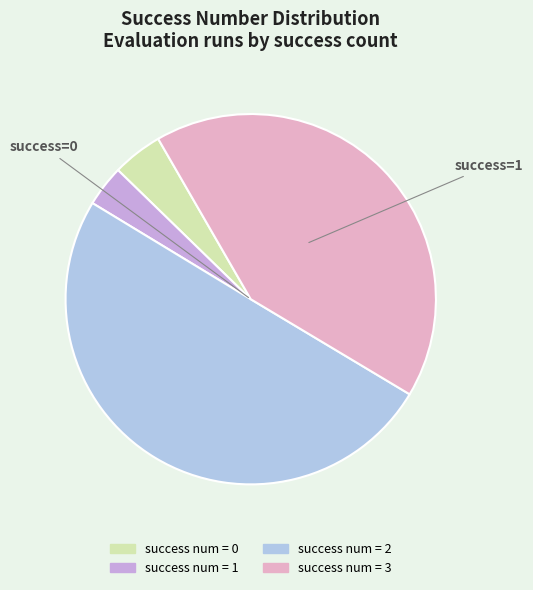

Count the number of slices in the pie.

4